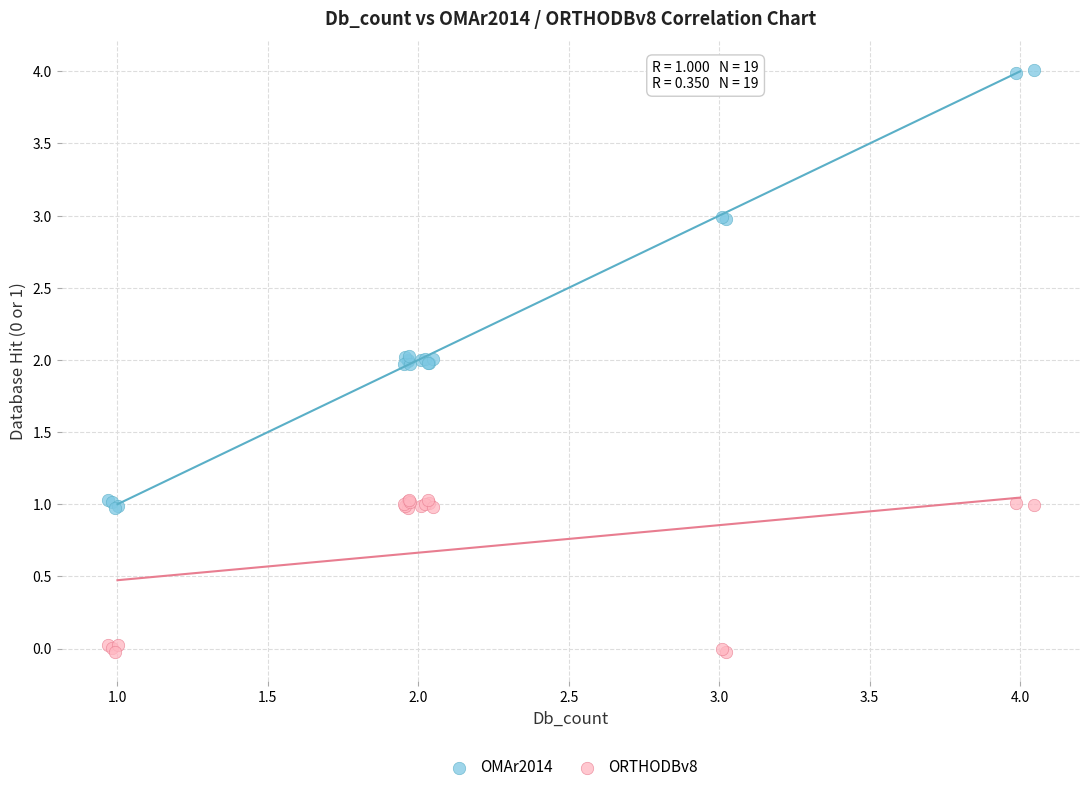

Which series contains the highest Y value?

OMAr2014